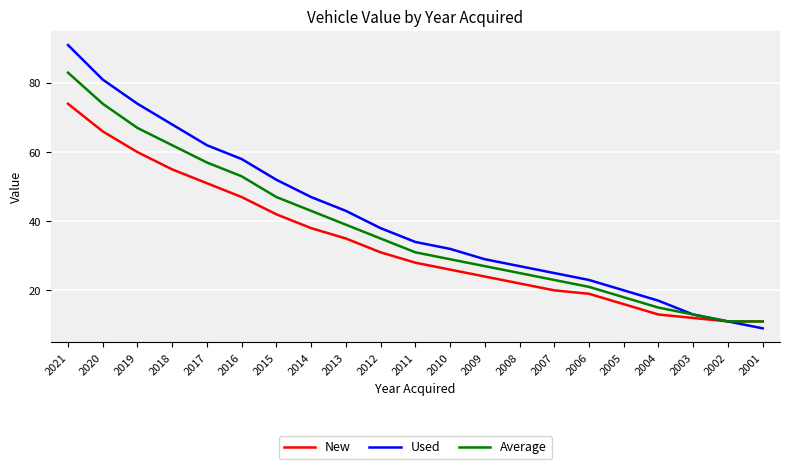

Reading right to left, list all the values displayed in this chart.

New: 2001=11	2002=11	2003=12	2004=13	2005=16	2006=19	2007=20	2008=22	2009=24	2010=26	2011=28	2012=31	2013=35	2014=38	2015=42	2016=47	2017=51	2018=55	2019=60	2020=66	2021=74
Used: 2001=9	2002=11	2003=13	2004=17	2005=20	2006=23	2007=25	2008=27	2009=29	2010=32	2011=34	2012=38	2013=43	2014=47	2015=52	2016=58	2017=62	2018=68	2019=74	2020=81	2021=91
Average: 2001=11	2002=11	2003=13	2004=15	2005=18	2006=21	2007=23	2008=25	2009=27	2010=29	2011=31	2012=35	2013=39	2014=43	2015=47	2016=53	2017=57	2018=62	2019=67	2020=74	2021=83